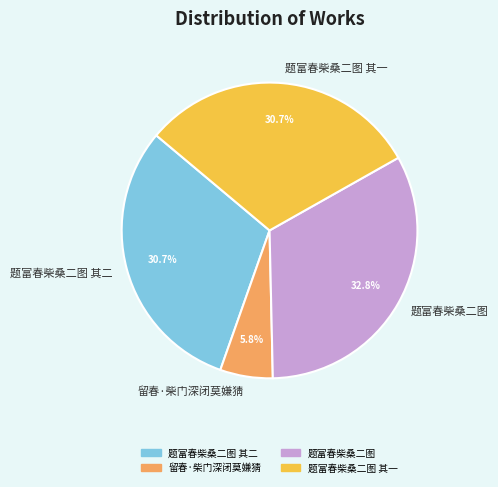

Is it true that 题富春柴桑二图 其二 is 31% of the pie?

True